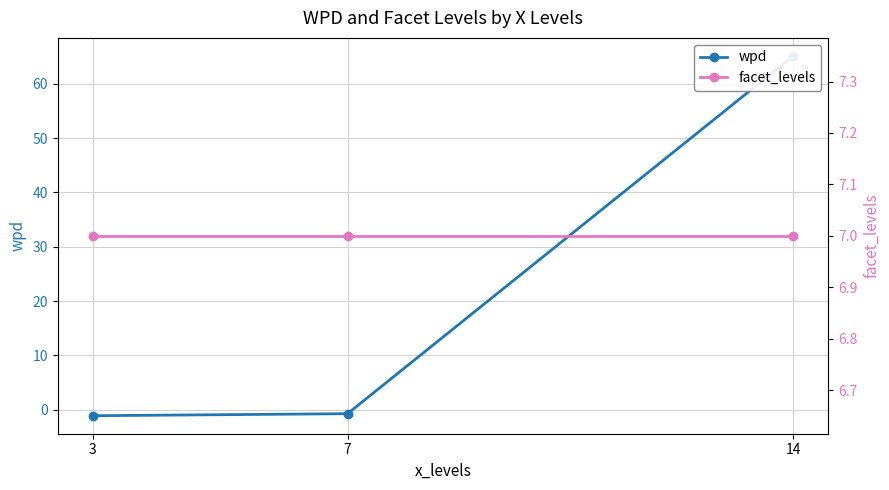

Where is facet_levels nearest to the value 7?

3